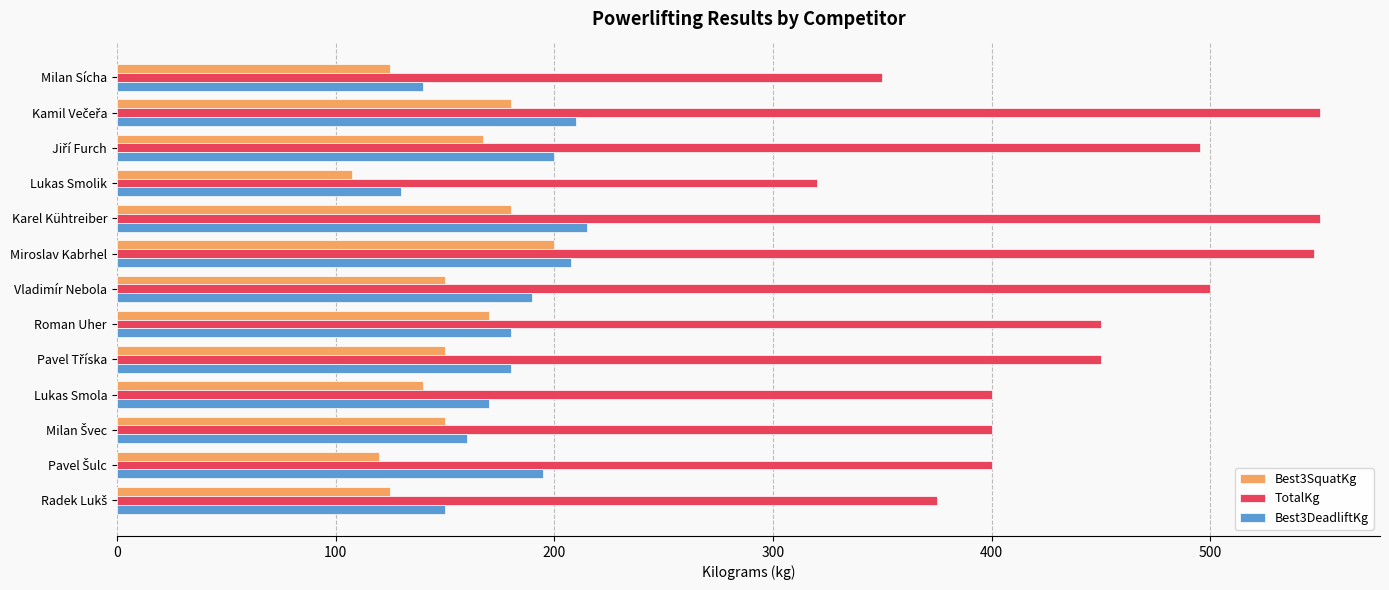

Which label corresponds to the smallest value in the chart?

Lukas Smolik